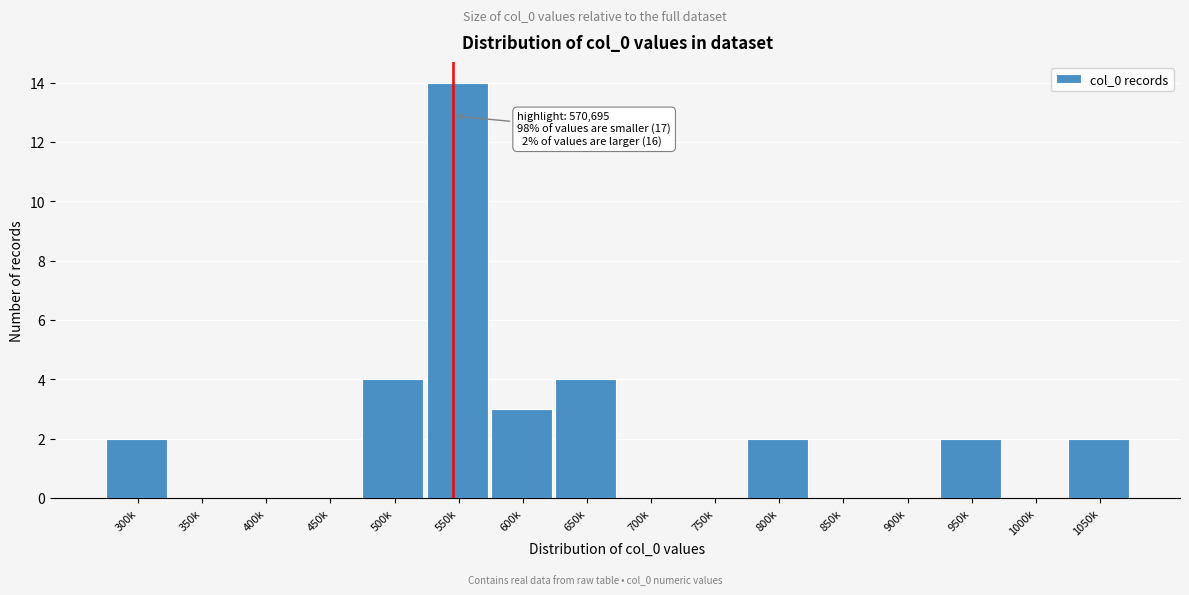

Reading right to left, extract all data points from this chart.

1050k=2	1000k=0	950k=2	900k=0	850k=0	800k=2	750k=0	700k=0	650k=4	600k=3	550k=14	500k=4	450k=0	400k=0	350k=0	300k=2